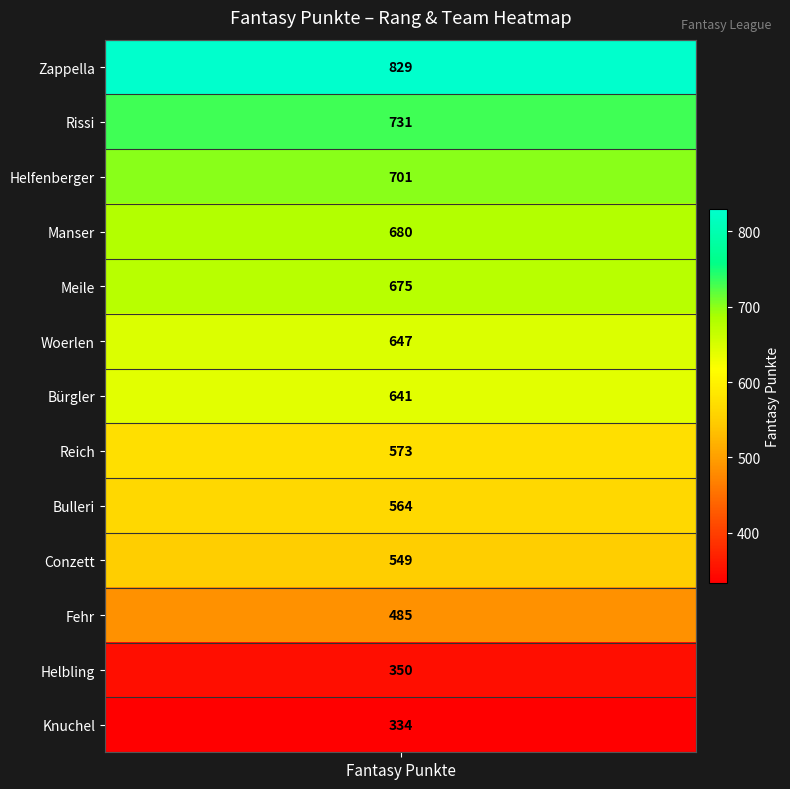

Reading left to right, list all the values displayed in this chart.

Zappella=829	Rissi=731	Helfenberger=701	Manser=680	Meile=675	Woerlen=647	Bürgler=641	Reich=573	Bulleri=564	Conzett=549	Fehr=485	Helbling=350	Knuchel=334